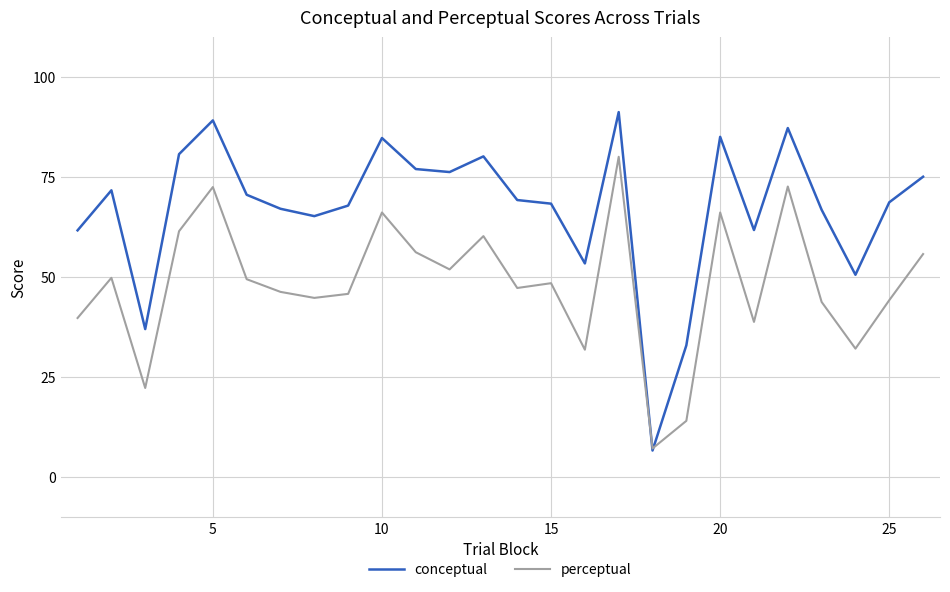

True or false: perceptual has more than 0 points higher than both neighbors.

True